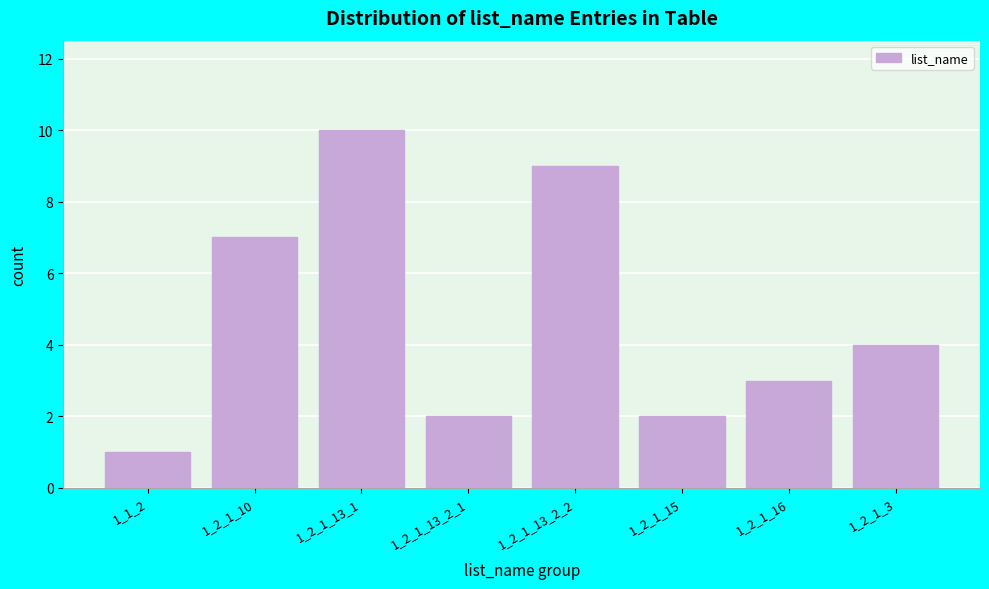

Reading right to left, extract all data points from this chart.

1_2_1_3=4	1_2_1_16=3	1_2_1_15=2	1_2_1_13_2_2=9	1_2_1_13_2_1=2	1_2_1_13_1=10	1_2_1_10=7	1_1_2=1